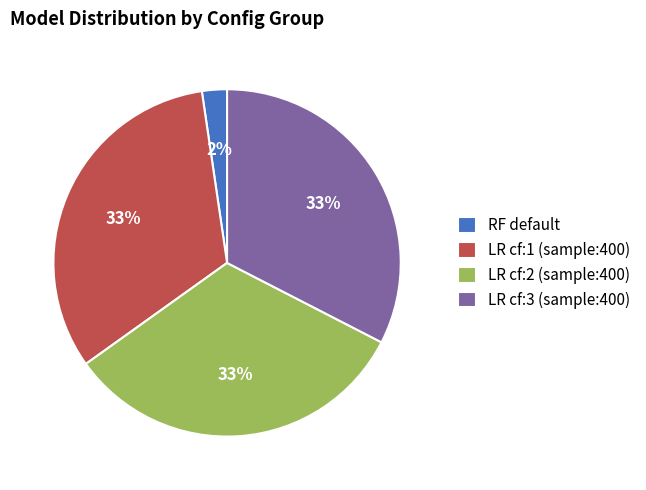

To the nearest percent, what is the average slice percentage?

25%